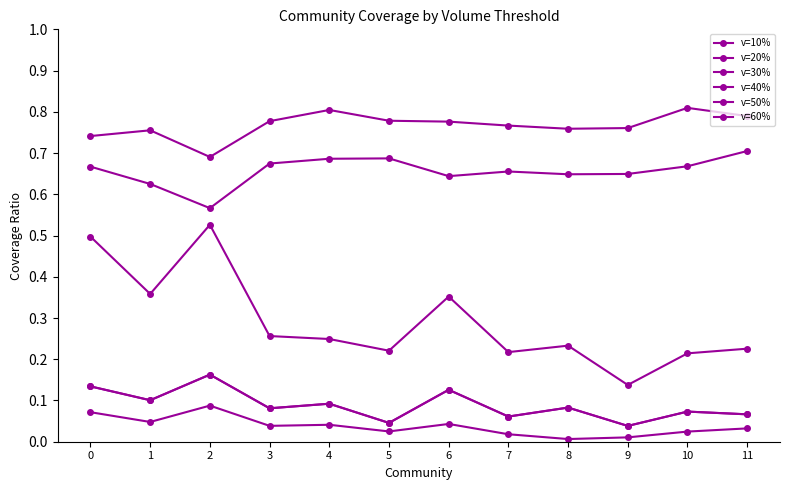

Is this an area chart (filled region under the line)?

No